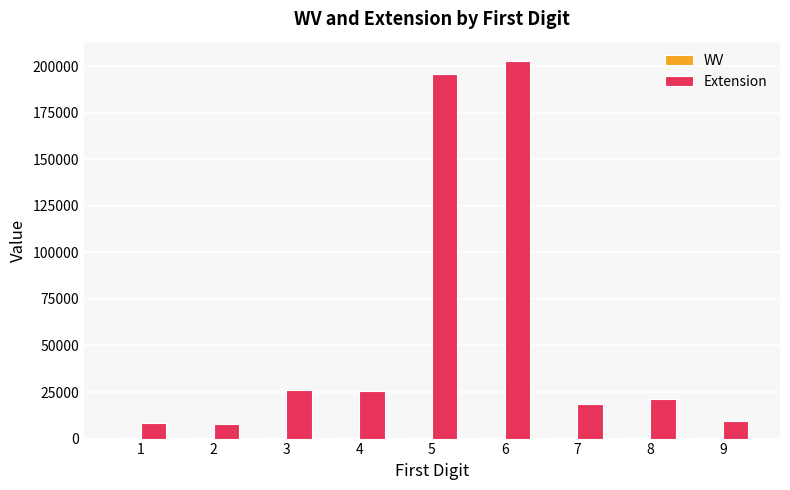

True or false: Extension has a value of 26100.0 at 3.

True